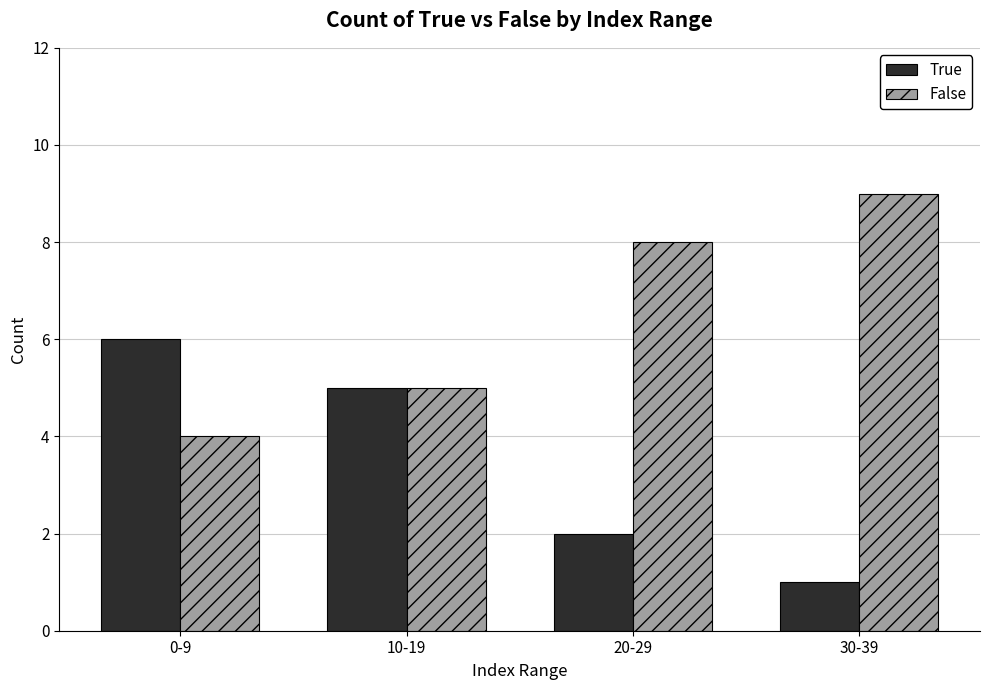

Is it true that False equals 8 at 20-29?

True